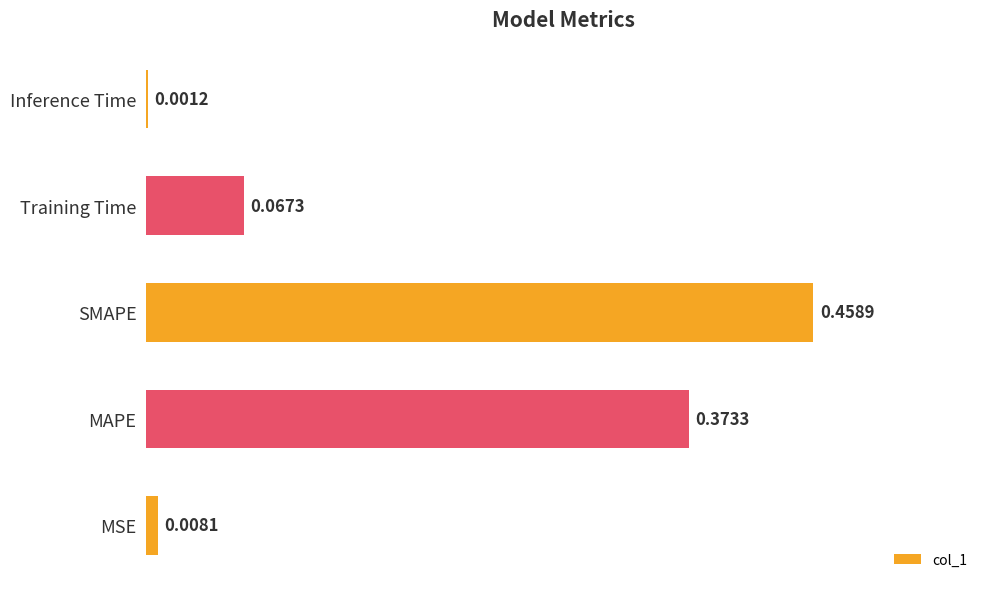

At which category does the chart reach its peak across all series?

SMAPE